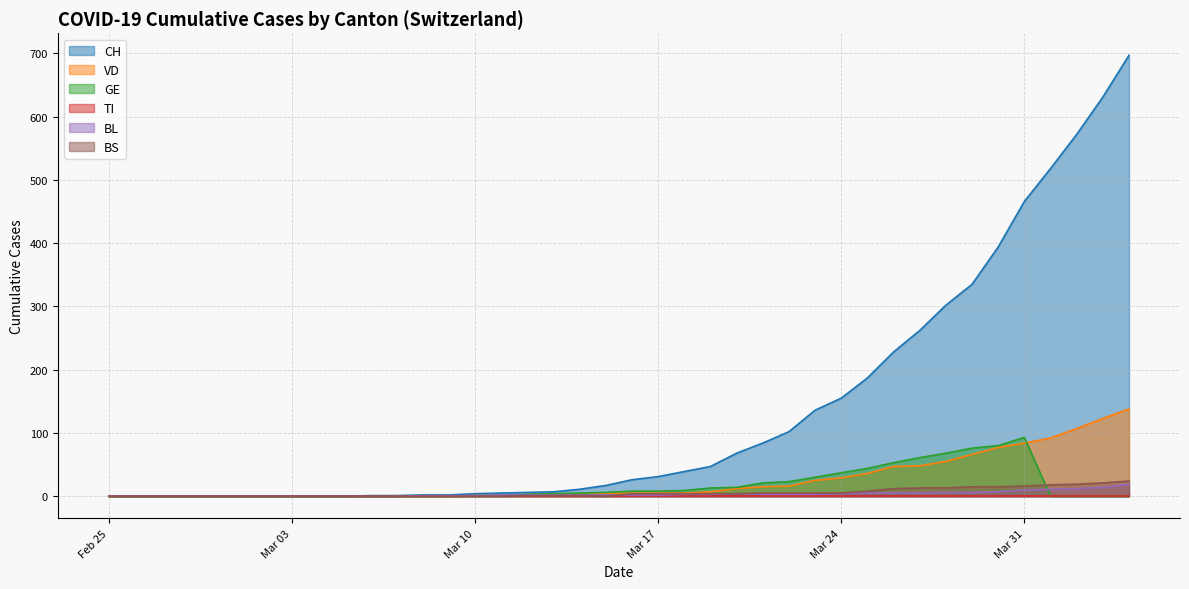

The VD series shows 46 at Mar 31. True or false?

False